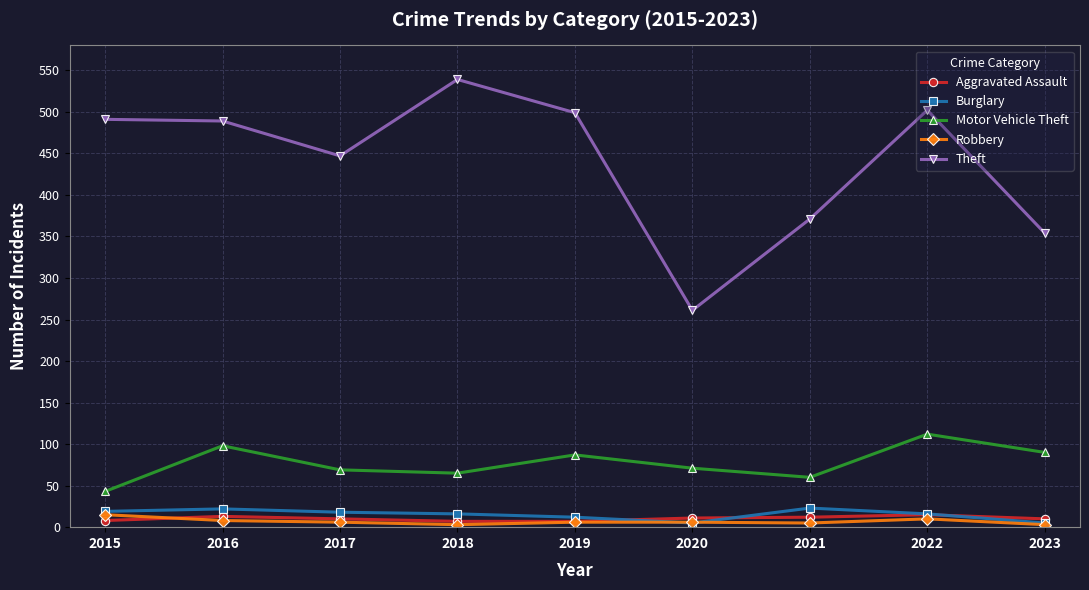

Which series has the largest total across all categories?

Theft